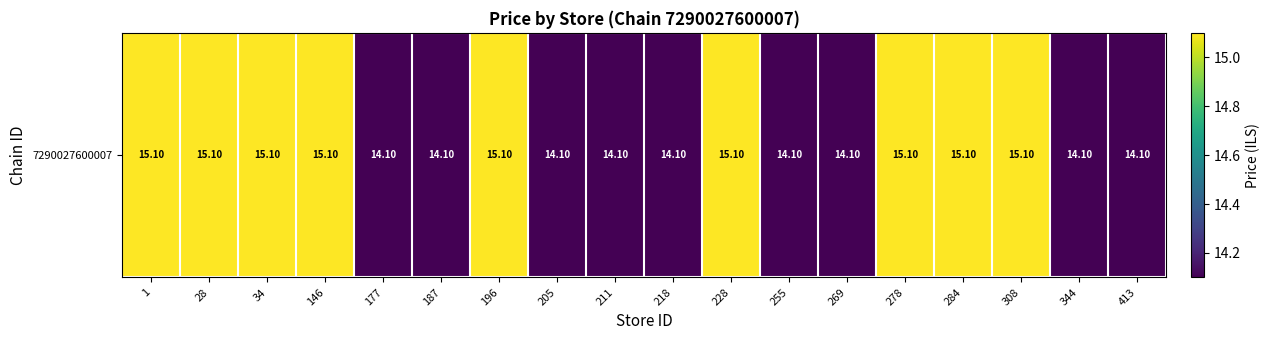

Which category has the highest value across all series?

1